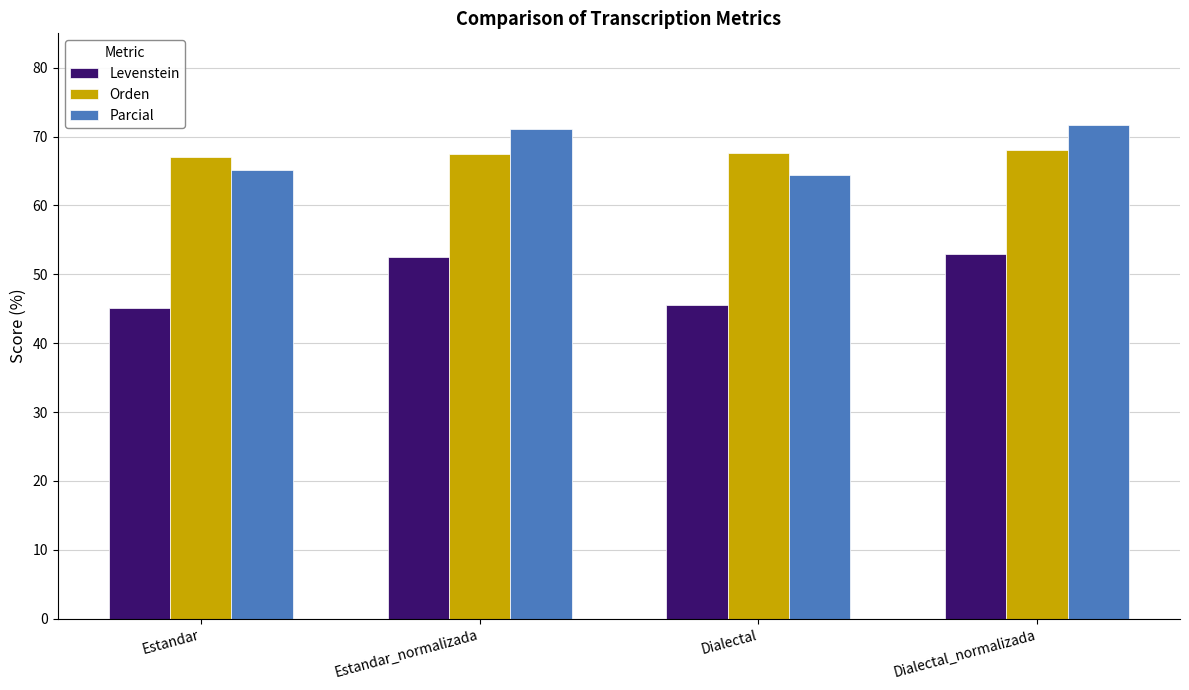

What is the maximum value shown in the chart?

71.7